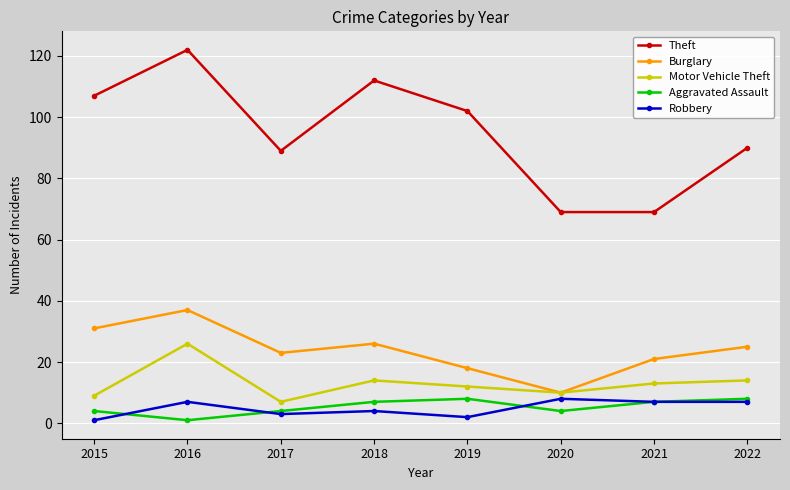

Reading left to right, transcribe all the data shown in this chart.

Theft: 2015=107	2016=122	2017=89	2018=112	2019=102	2020=69	2021=69	2022=90
Burglary: 2015=31	2016=37	2017=23	2018=26	2019=18	2020=10	2021=21	2022=25
Motor Vehicle Theft: 2015=9	2016=26	2017=7	2018=14	2019=12	2020=10	2021=13	2022=14
Aggravated Assault: 2015=4	2016=1	2017=4	2018=7	2019=8	2020=4	2021=7	2022=8
Robbery: 2015=1	2016=7	2017=3	2018=4	2019=2	2020=8	2021=7	2022=7